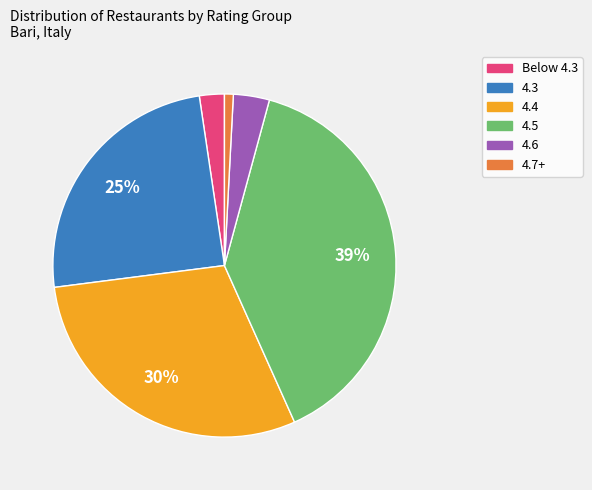

How many segments does this pie chart have?

6